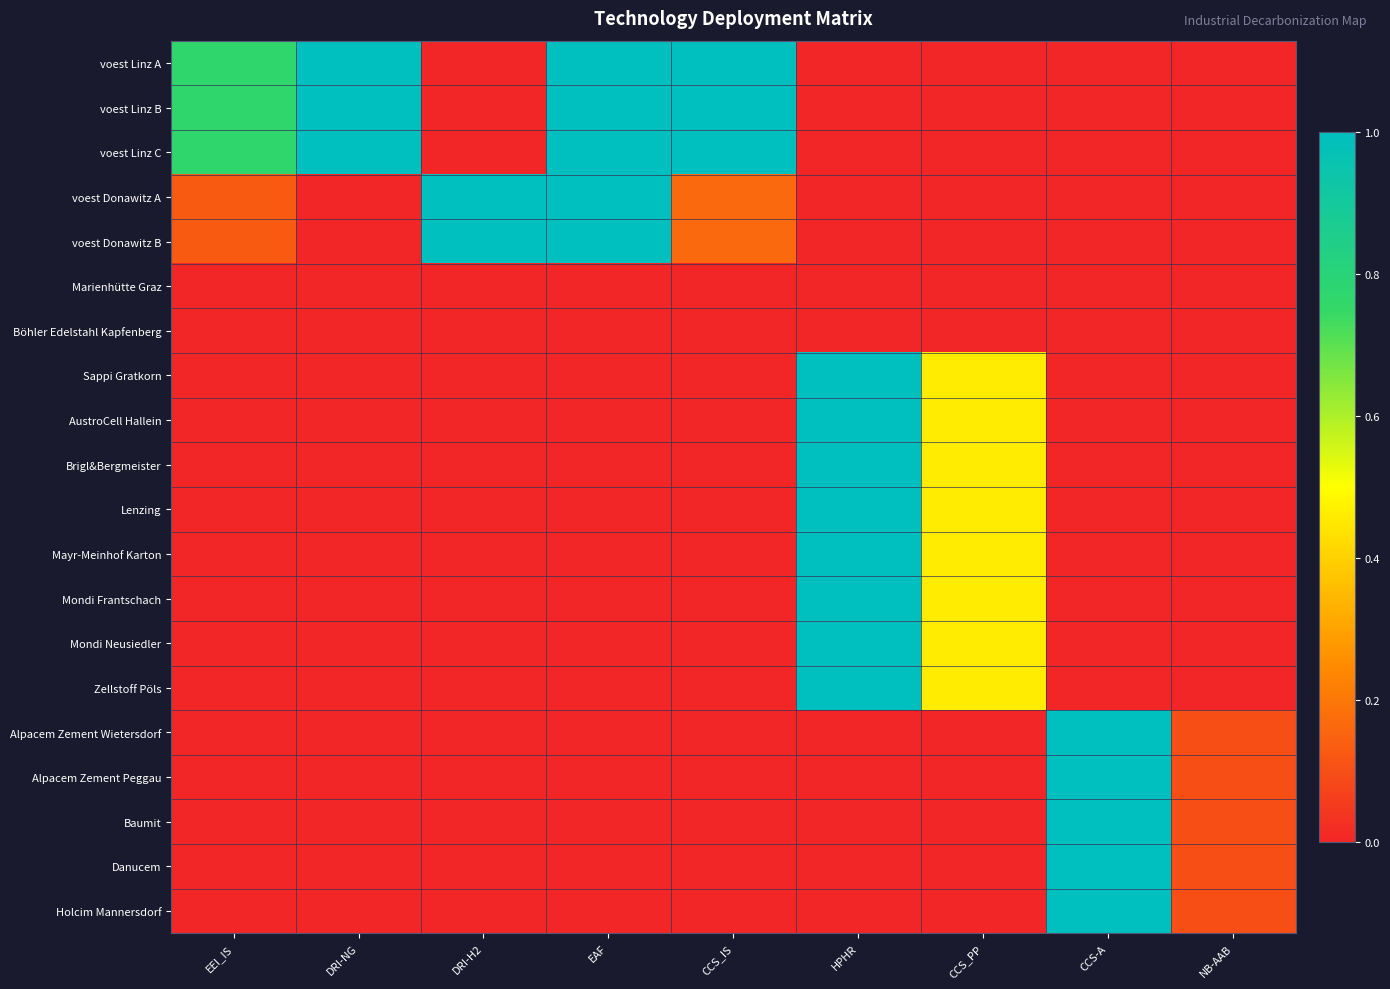

What is the total value across all series at NB-AAB?

0.5